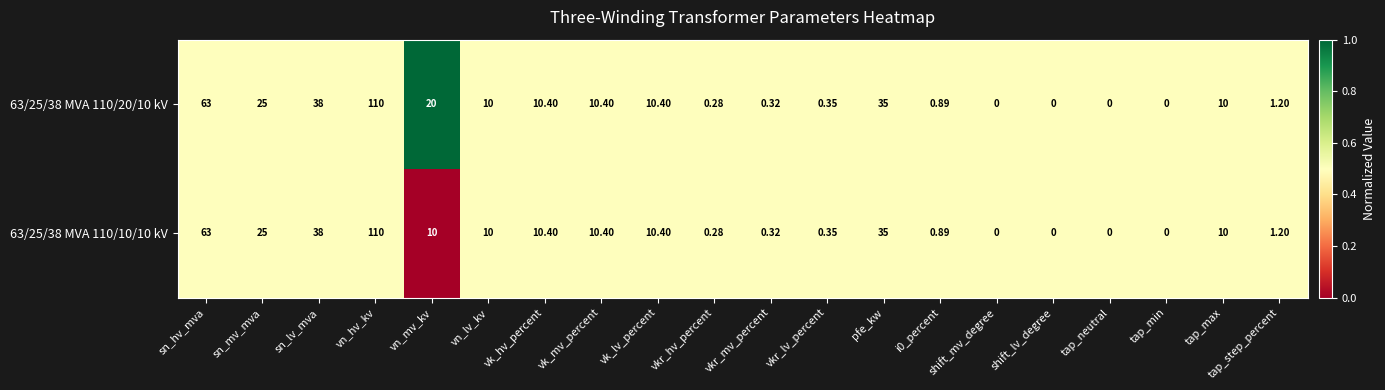

At which label is 63/25/38 MVA 110/10/10 kV closest to 55?

sn_hv_mva